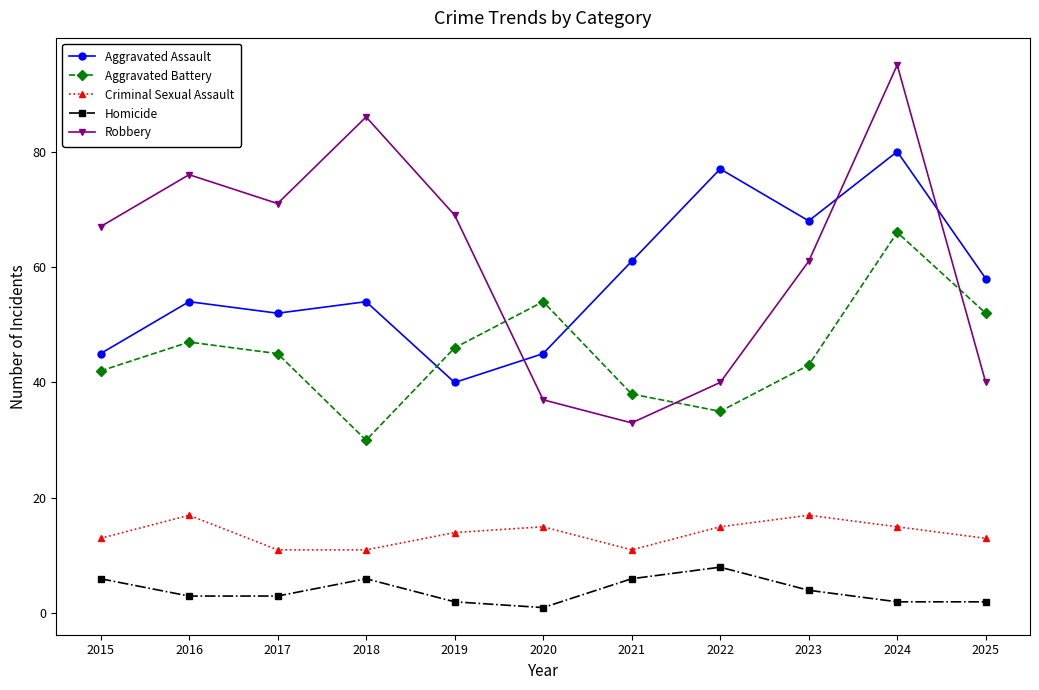

At how many categories does at least one series exceed 52?

11